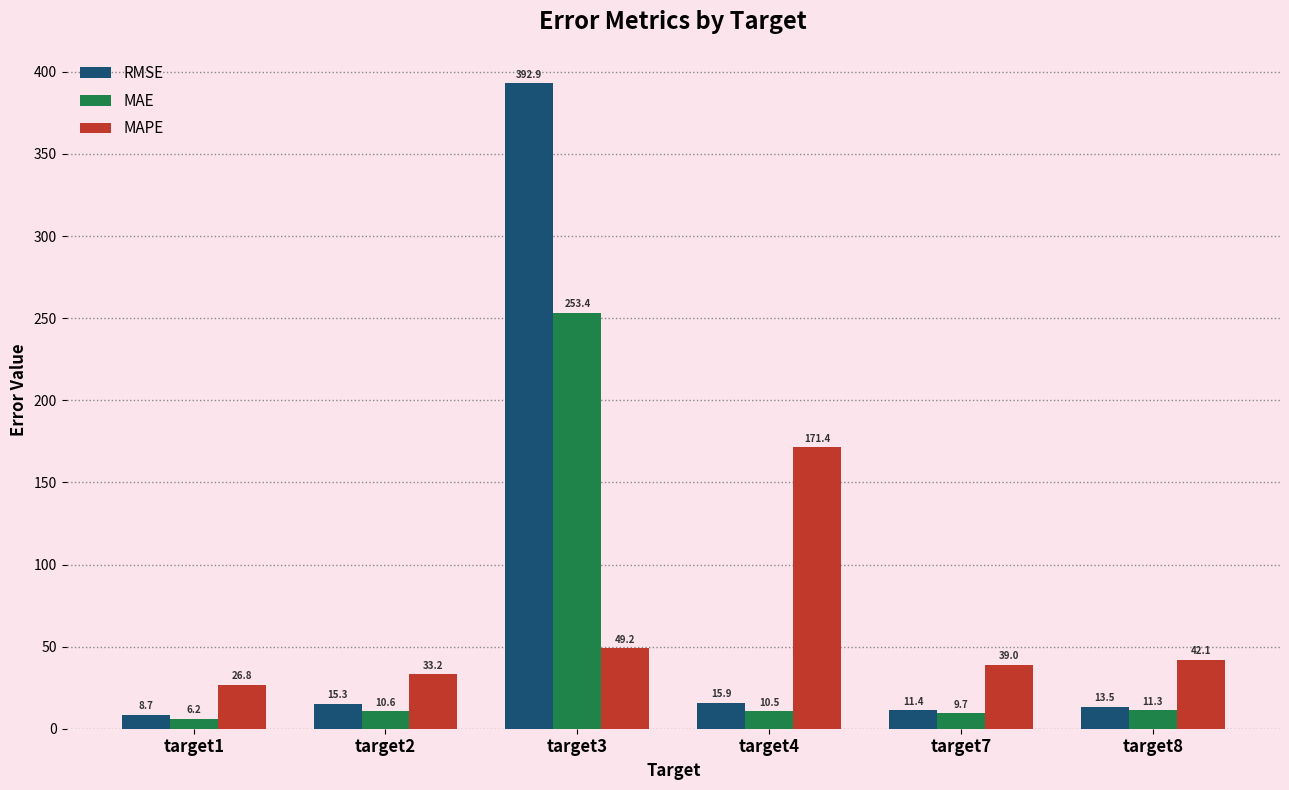

Are the bars grouped side by side (vs. stacked)?

Yes